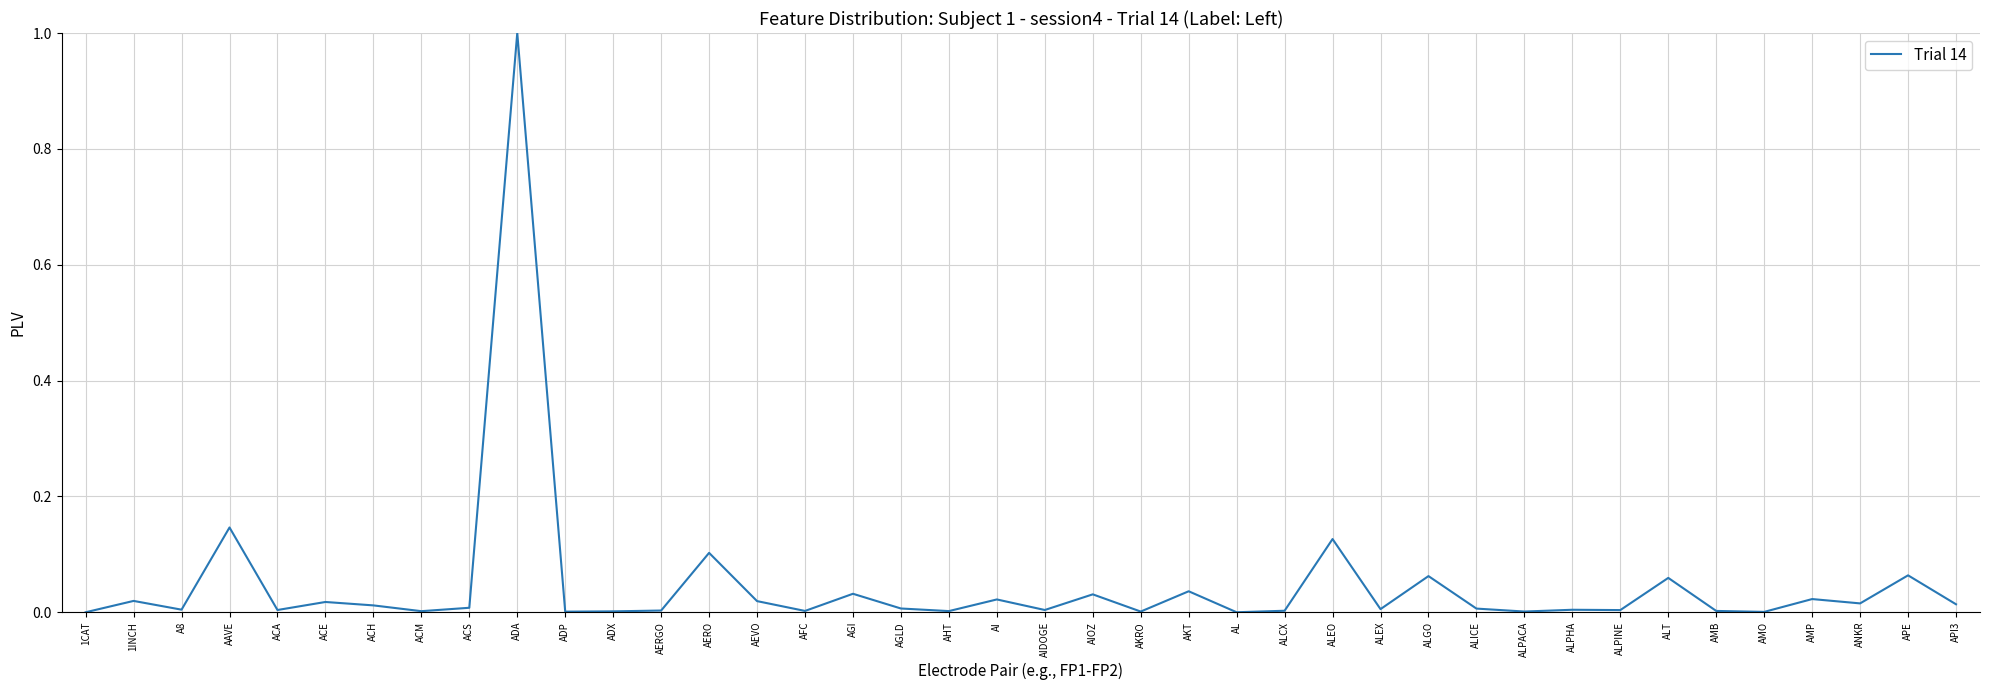

How many lines are shown in the chart?

1